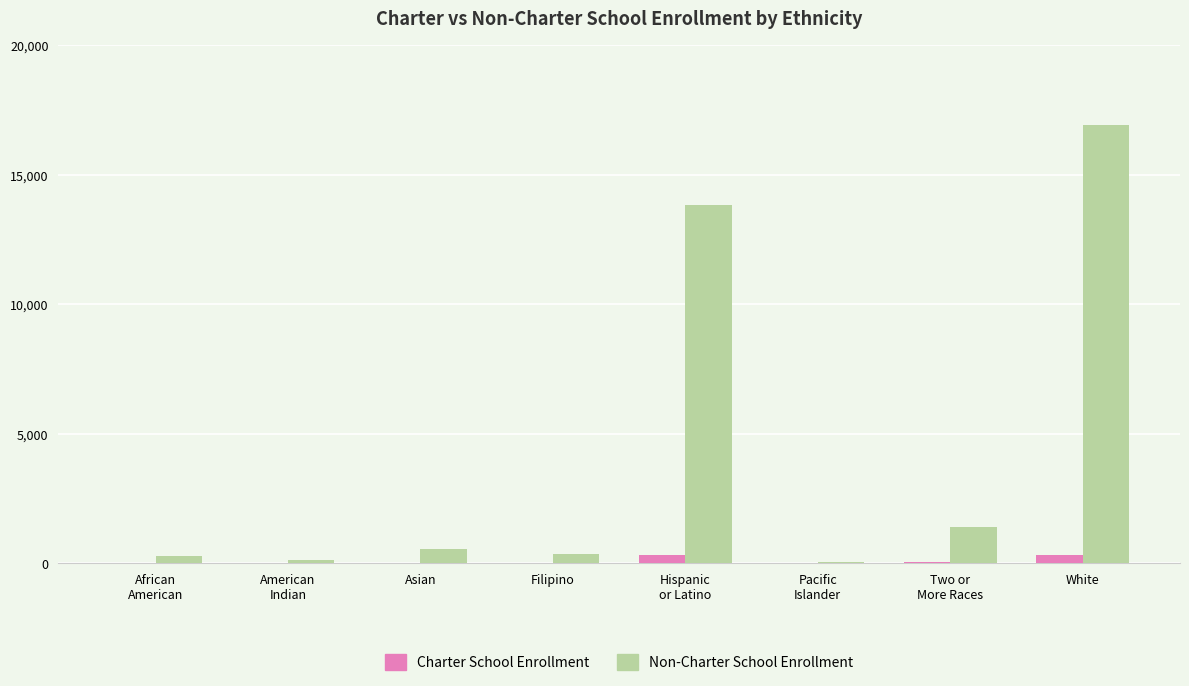

What is the difference between the Non-Charter School Enrollment values at African
American and Filipino?

53